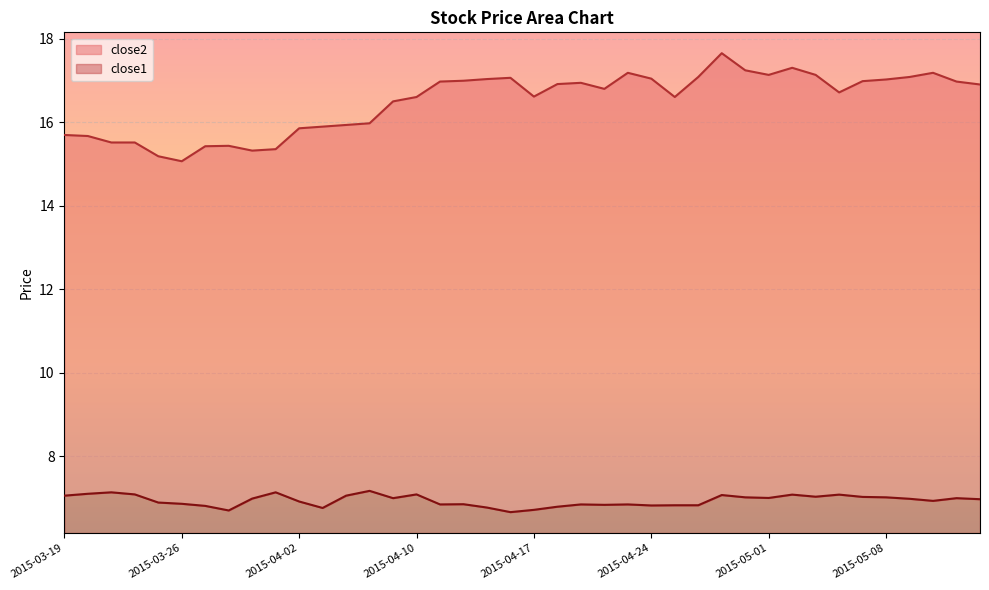

Count the number of categories in the chart.

40